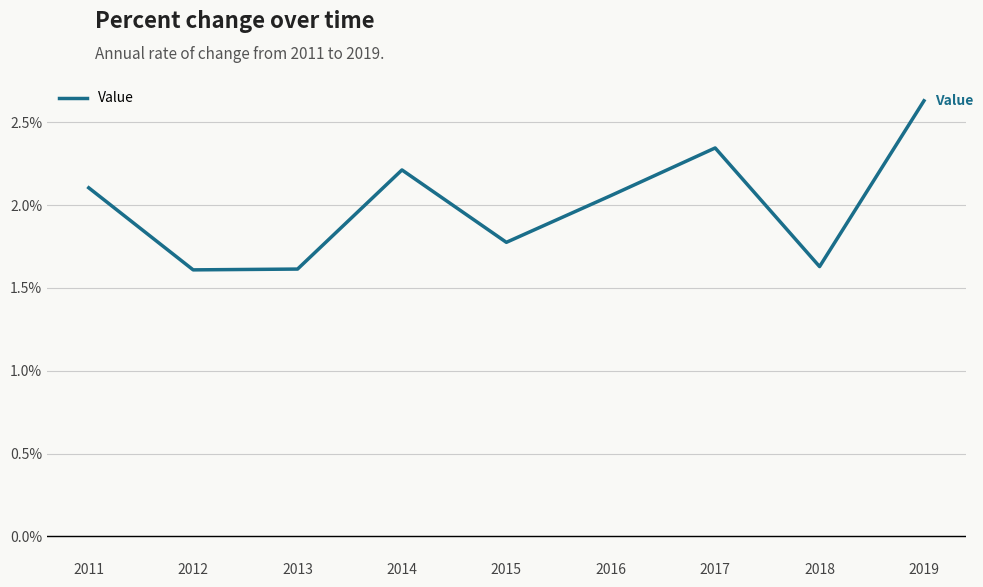

List the labels in order of value, largest first.

2019, 2017, 2014, 2011, 2016, 2015, 2018, 2013, 2012